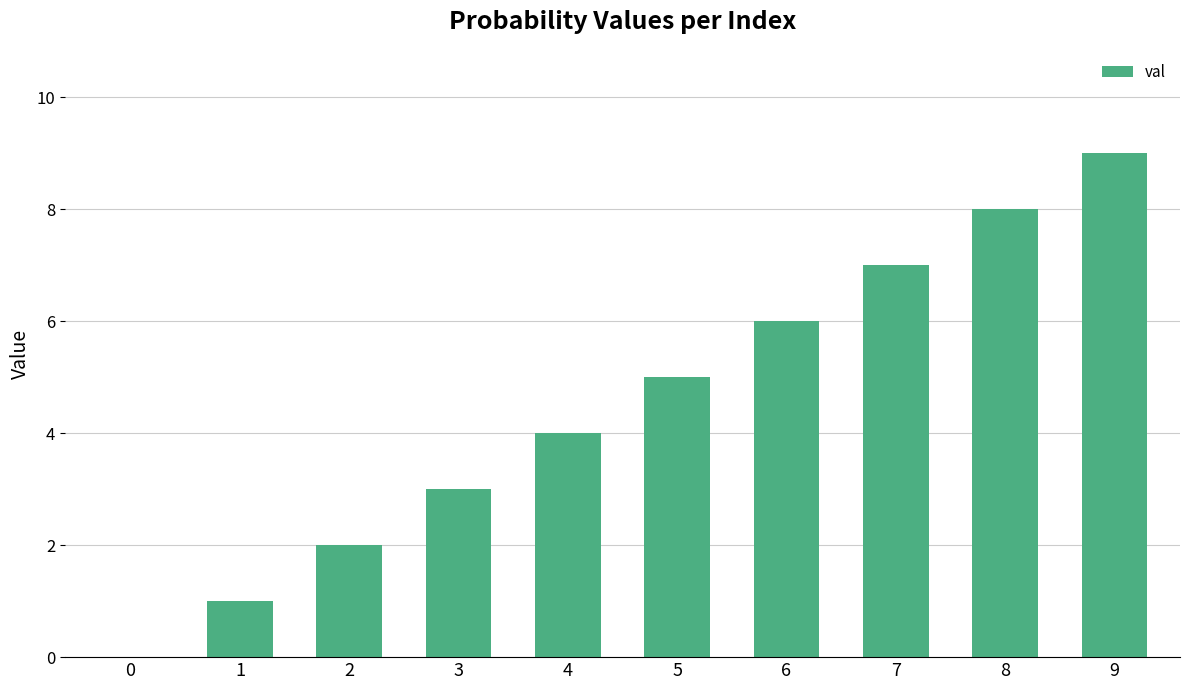

What is the sum of all values?

45